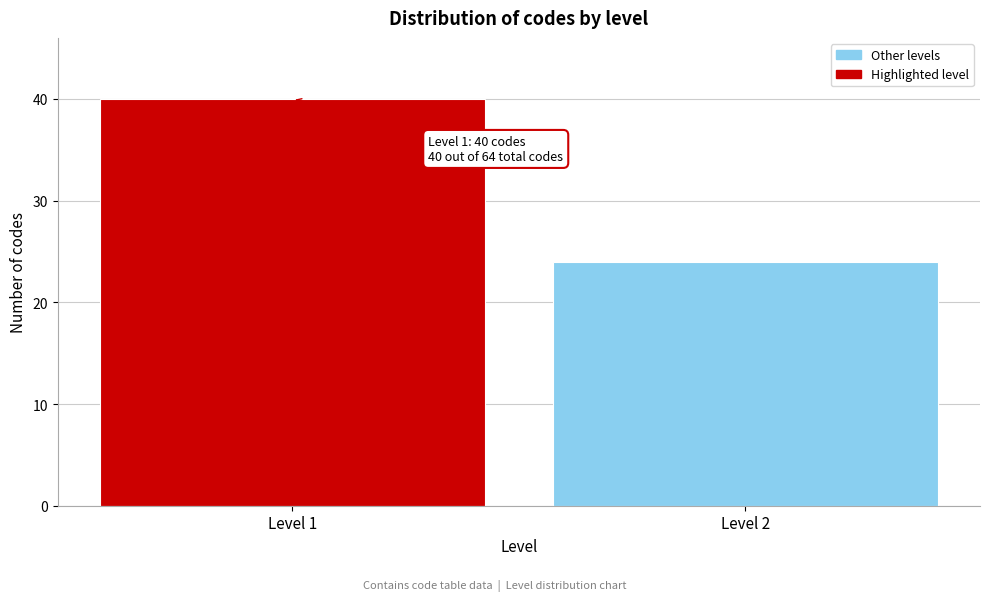

Reading left to right, extract all data points from this chart.

40	24